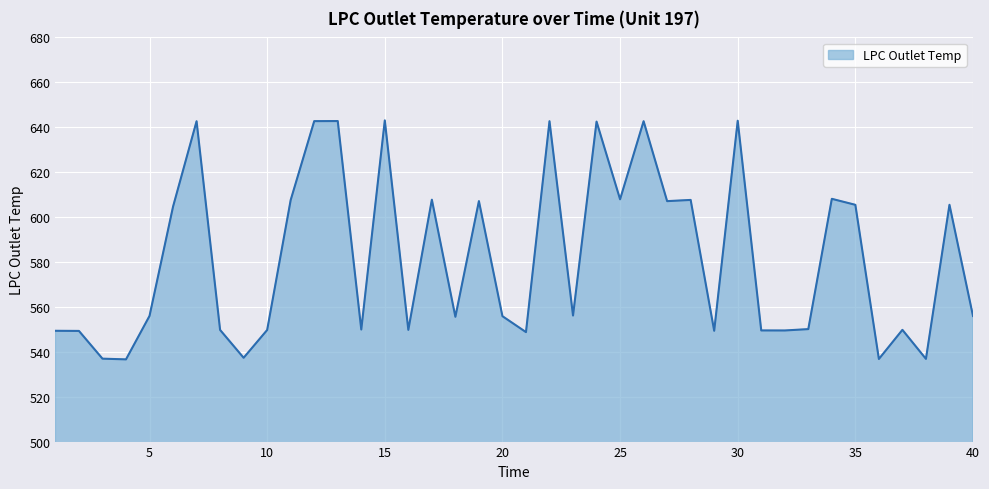

What is the minimum value shown in the chart?

536.6